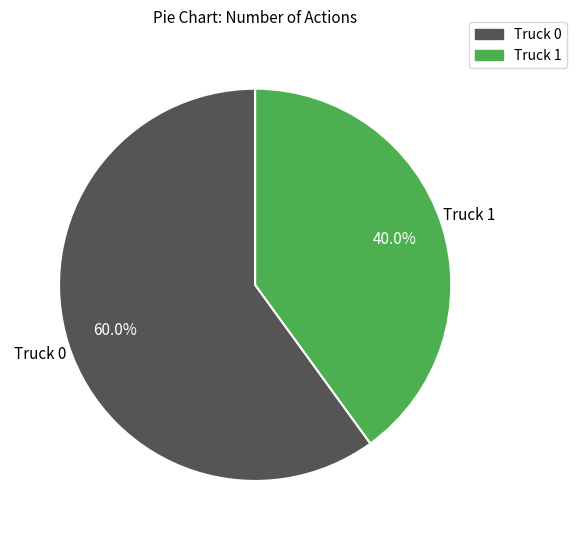

Which has a higher value, Truck 1 or Truck 0?

Truck 0